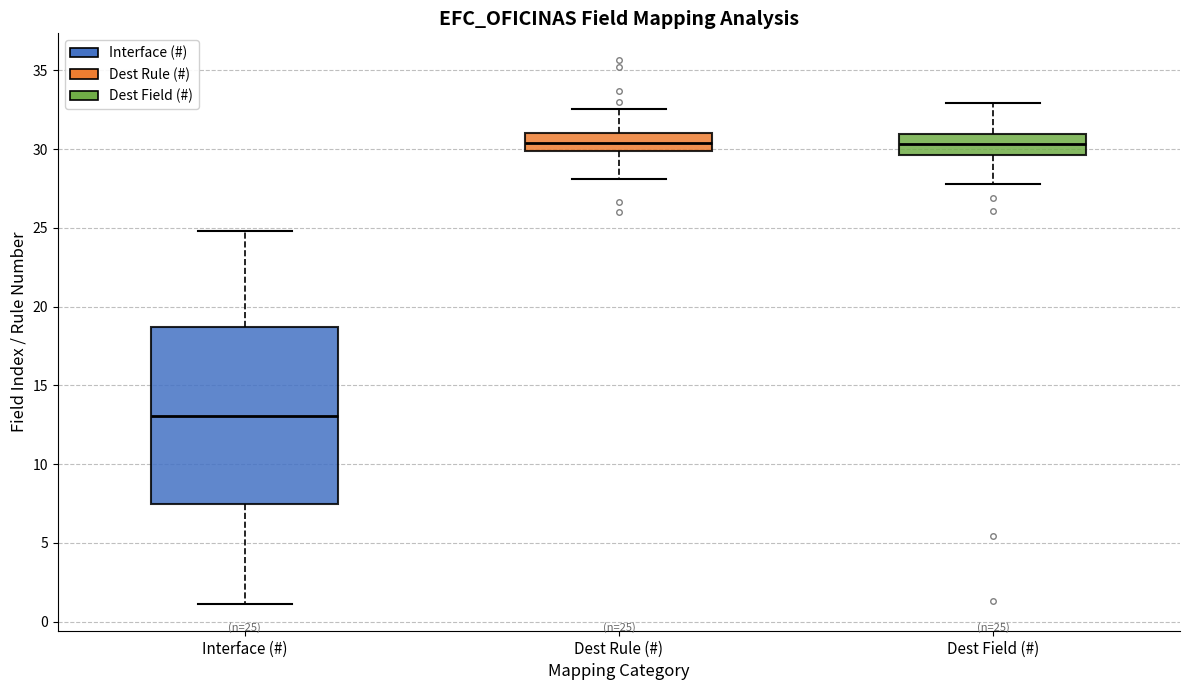

Which box's median line is the lowest?

Interface (#)